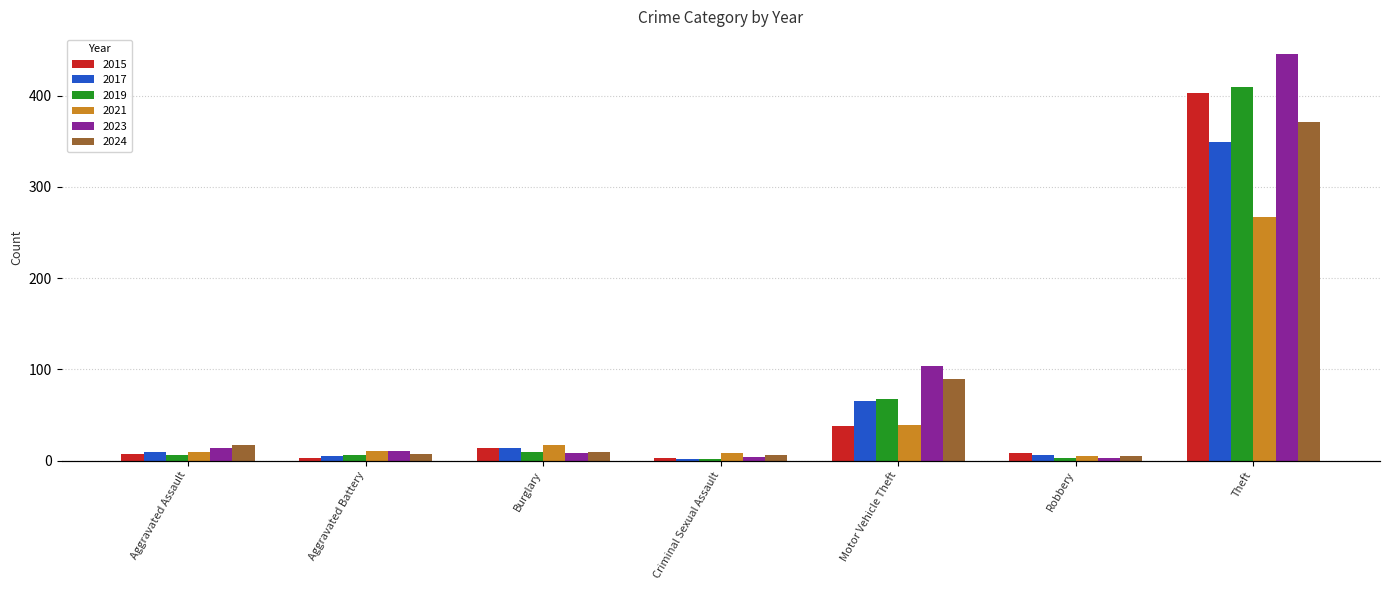

Count the number of data series in this chart.

6